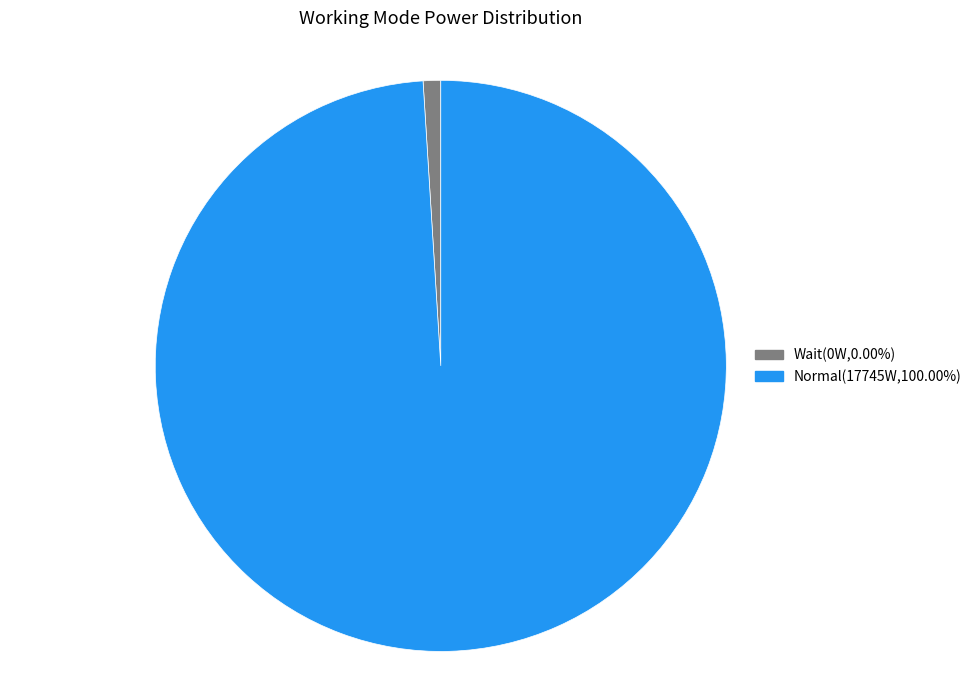

Which slice represents more than half of the pie?

Normal